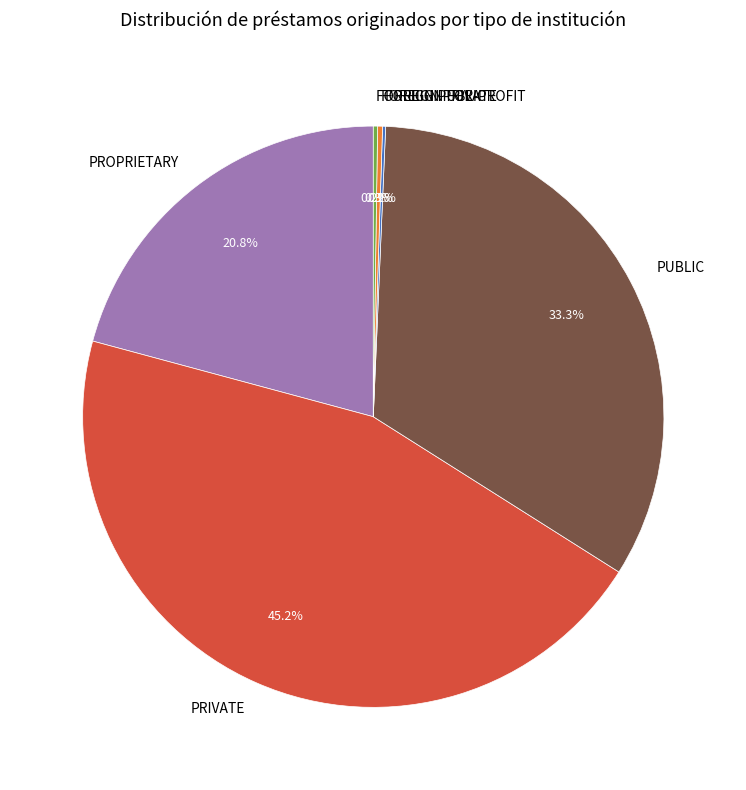

Which slice is the largest?

PRIVATE